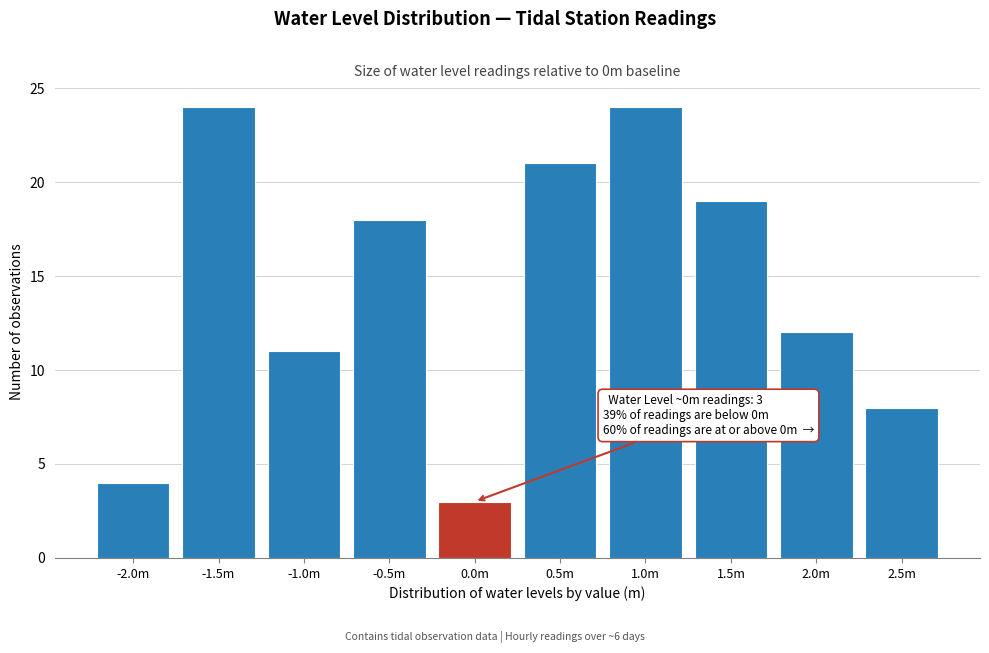

Reading right to left, extract all data points from this chart.

2.5m=8	2.0m=12	1.5m=19	1.0m=24	0.5m=21	0.0m=3	-0.5m=18	-1.0m=11	-1.5m=24	-2.0m=4